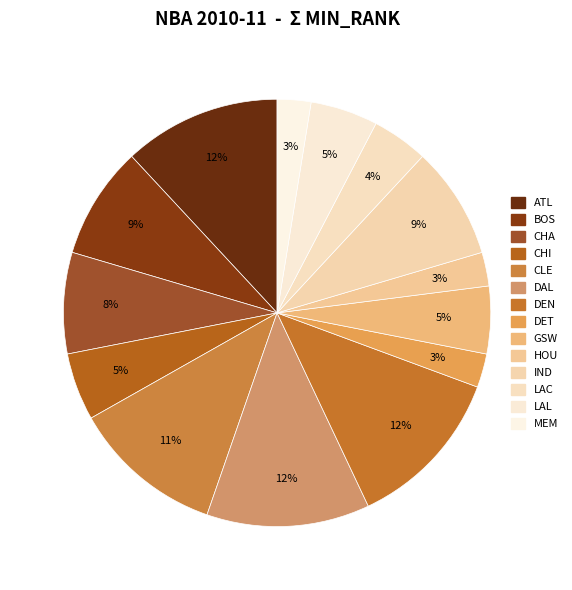

What is the largest slice in the pie chart?

Dallas Mavericks